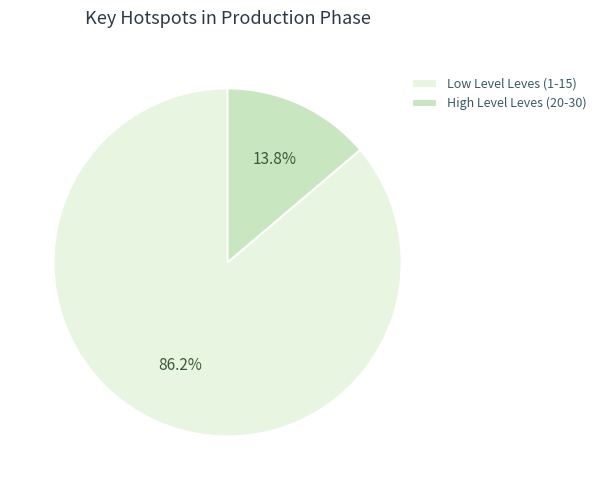

Does High Level Leves (20-30) account for over 50% of the chart?

No